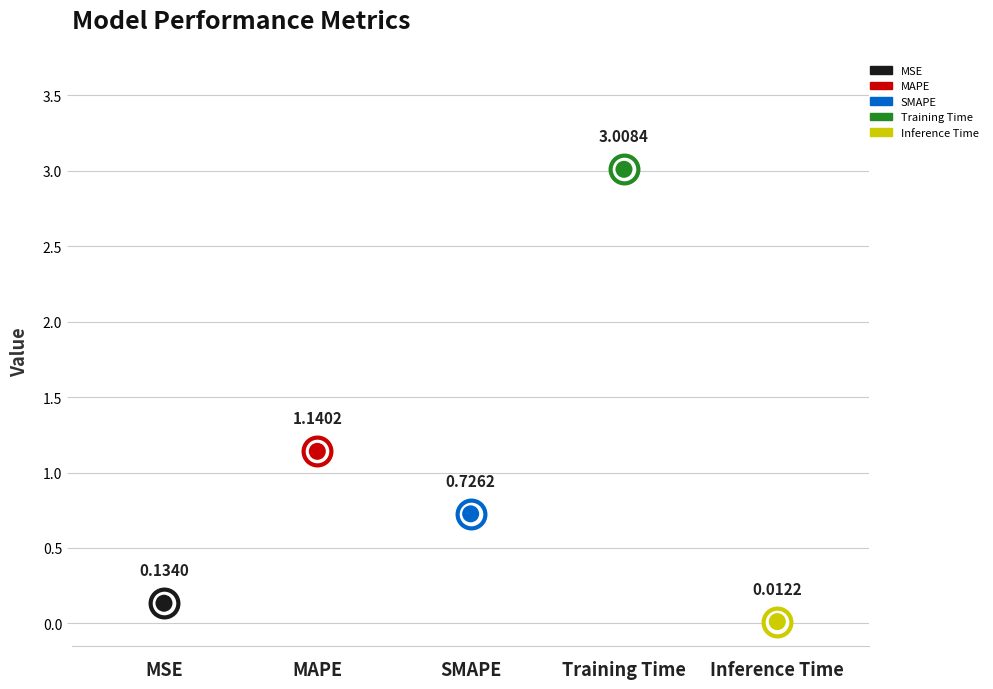

What is the change in value from MAPE to SMAPE?

-0.4